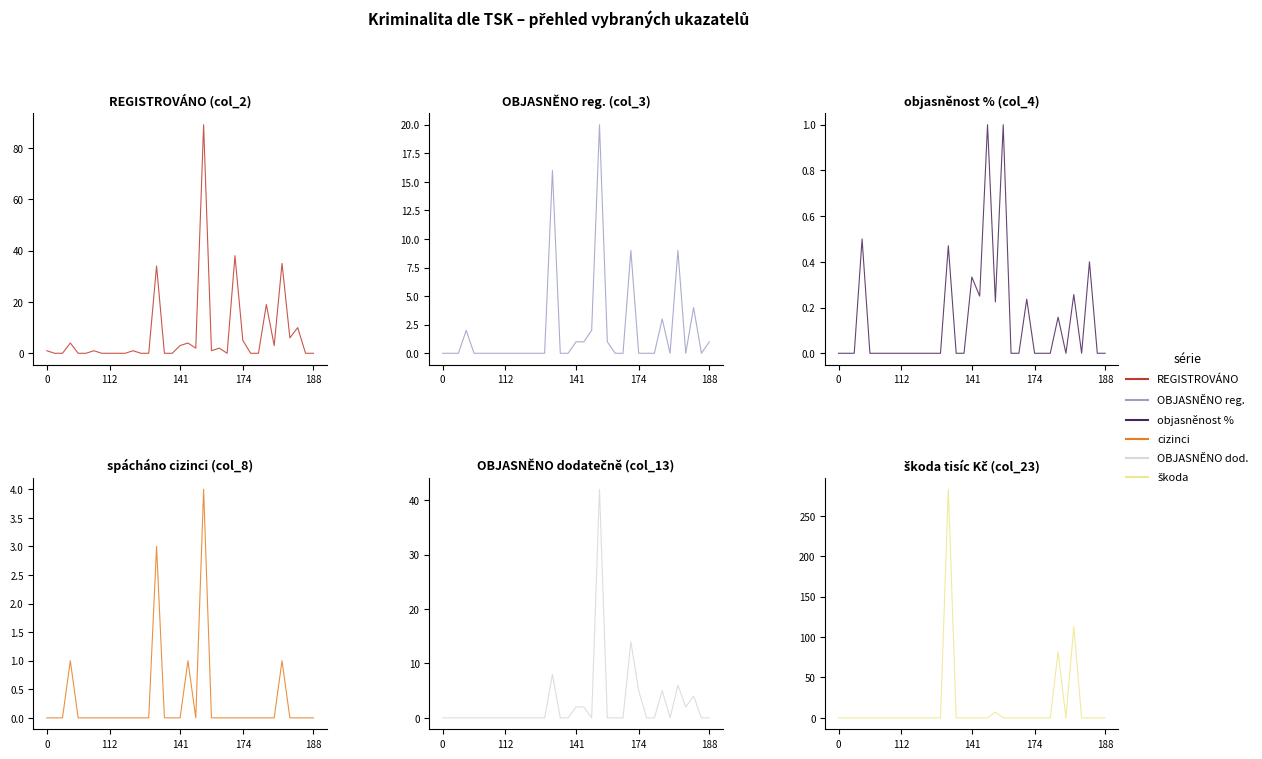

What is the sum of all REGISTROVÁNO (col_2) values?

258.0